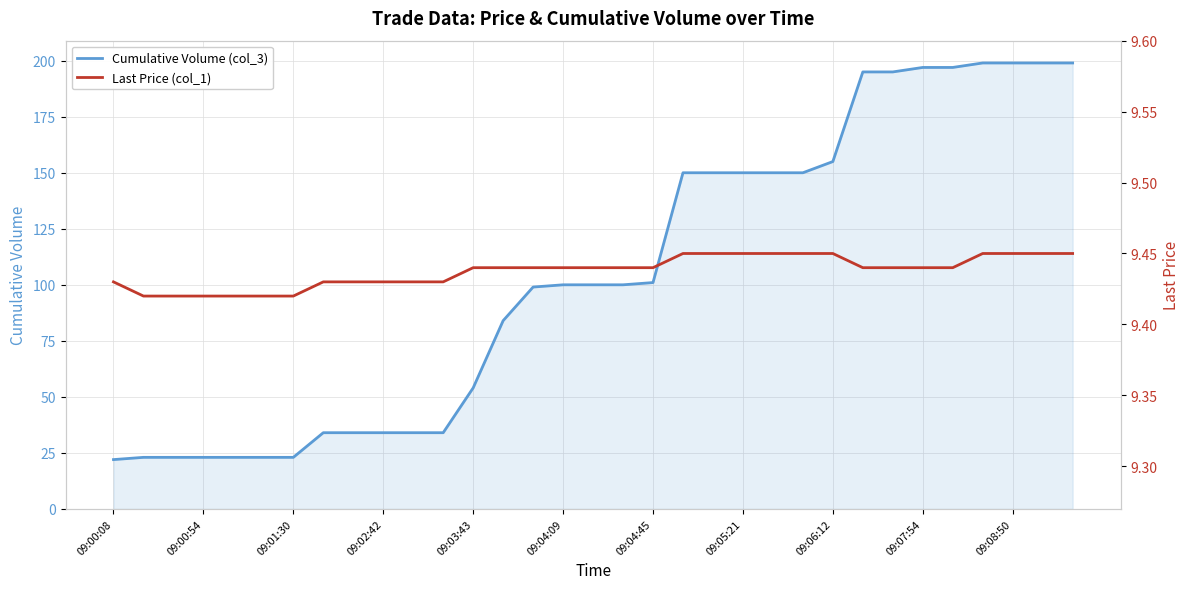

Which series has the widest spread of values?

Cumulative Volume (col_3)